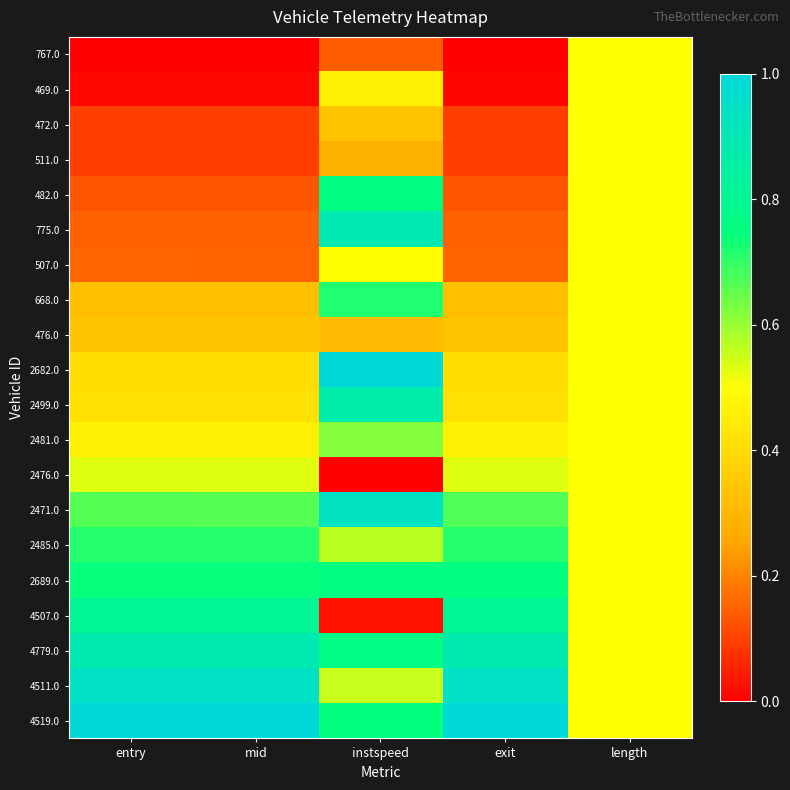

What is the spread (max minus min) of values at instspeed?

1.0